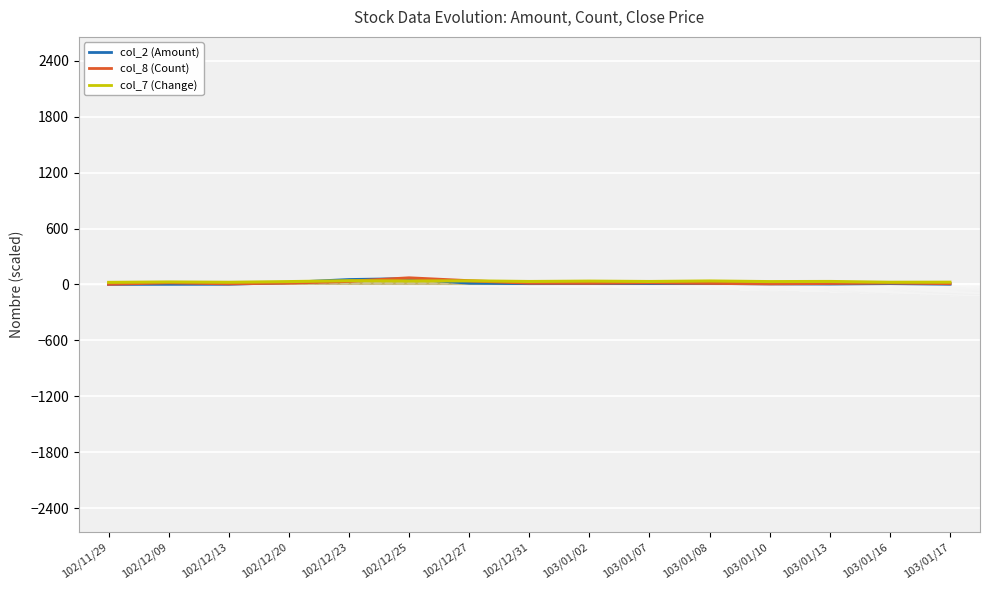

What is the difference between the highest and lowest values at 102/12/23?

18.2